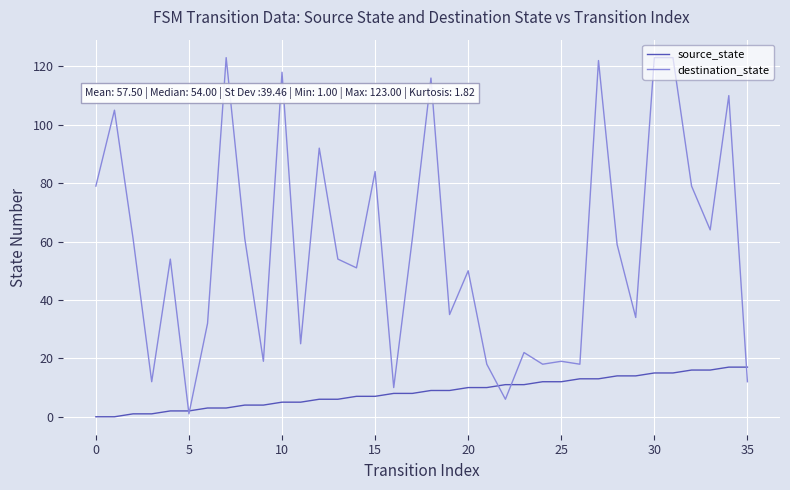

What are all the series names shown in the legend?

source_state, destination_state